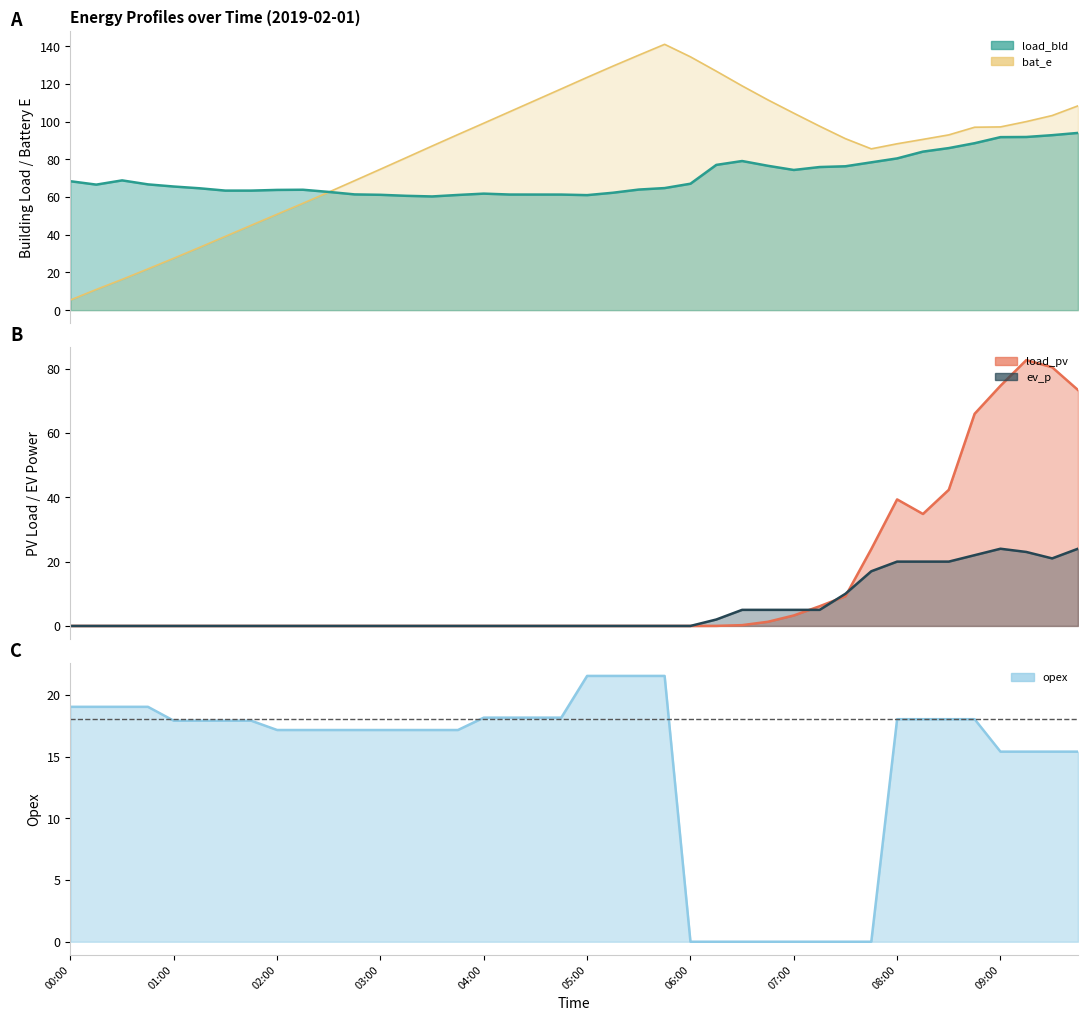

What is the maximum value for opex?

21.5